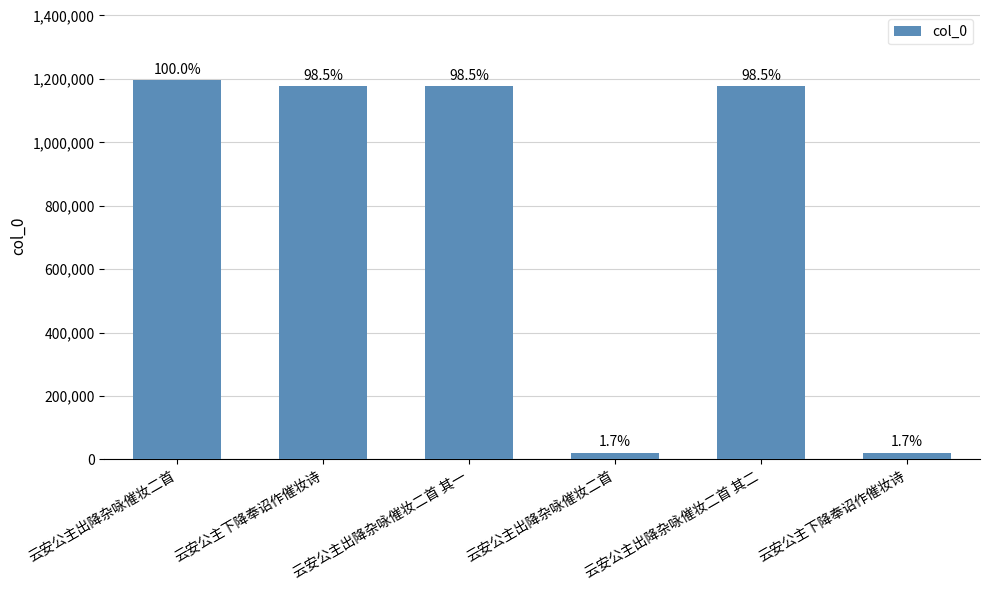

How many bars are there in total?

6